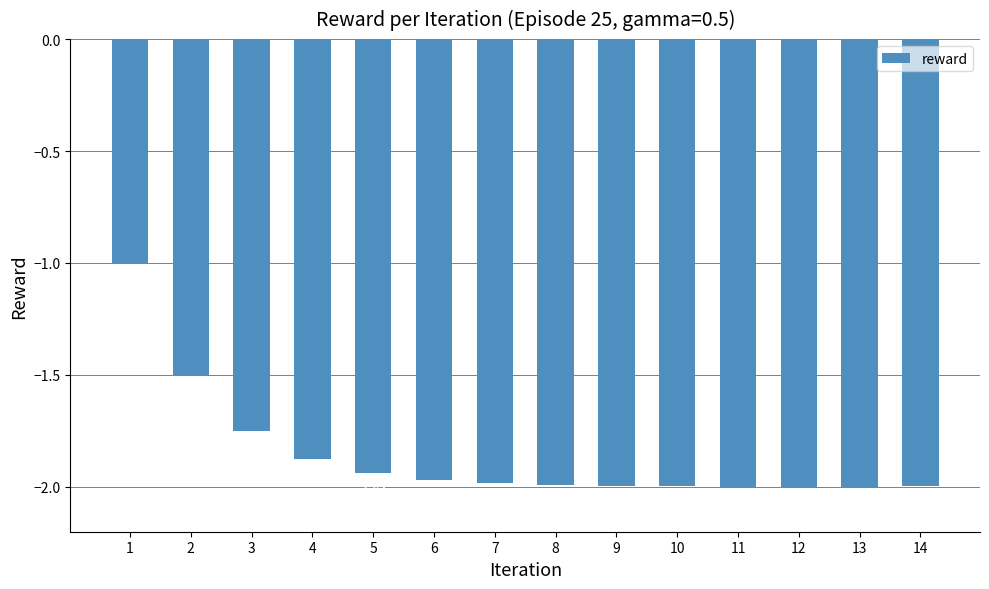

Are the bars horizontal?

No